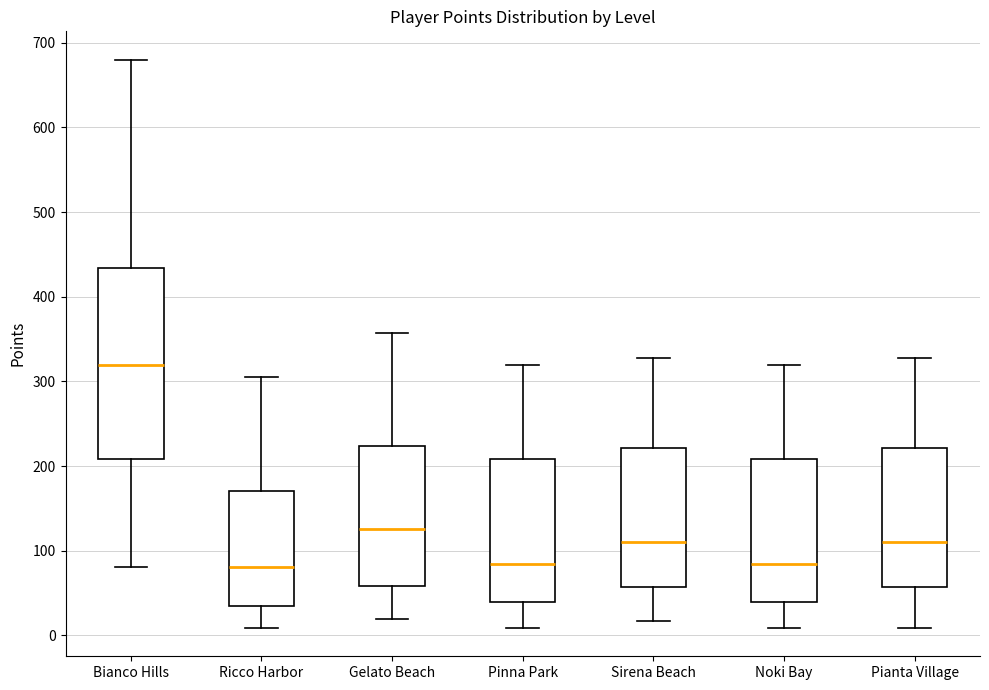

Reading left to right, transcribe this box plot: for each box, give where its median line is, the range the box spans, and where its two whiskers end, as read against the y-axis. The values are not printed on the chart, so give them approximately, as read against the axis.

Bianco Hills: median 320, box 210 to 430, whiskers 80 to 680
Ricco Harbor: median 80, box 40 to 170, whiskers 10 to 310
Gelato Beach: median 130, box 60 to 220, whiskers 20 to 360
Pinna Park: median 90, box 40 to 210, whiskers 10 to 320
Sirena Beach: median 110, box 60 to 220, whiskers 20 to 330
Noki Bay: median 90, box 40 to 210, whiskers 10 to 320
Pianta Village: median 110, box 60 to 220, whiskers 10 to 330